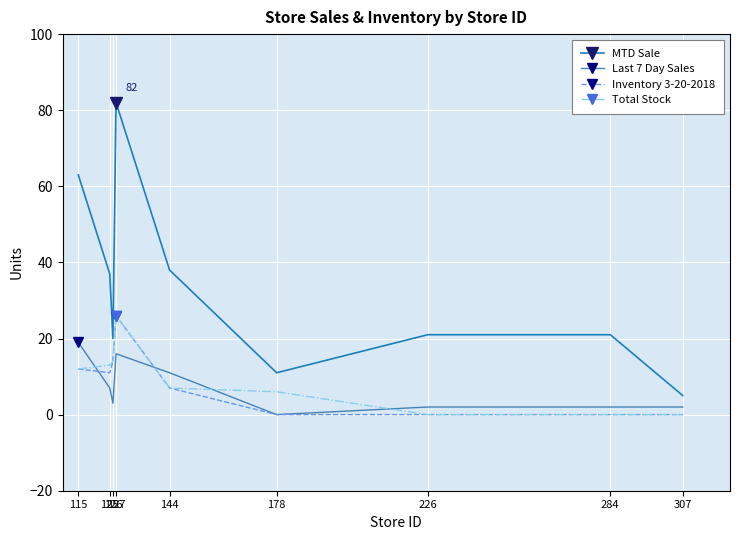

What is the total value across all series at 115?

106